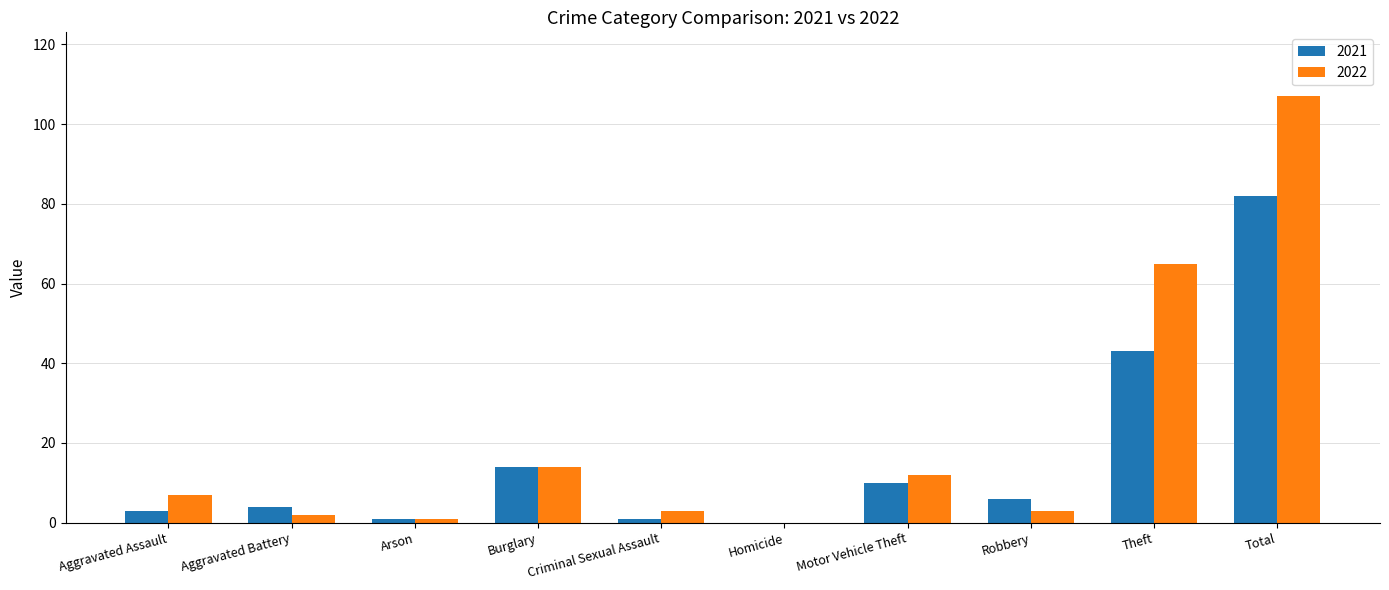

What is the maximum value for 2021?

82